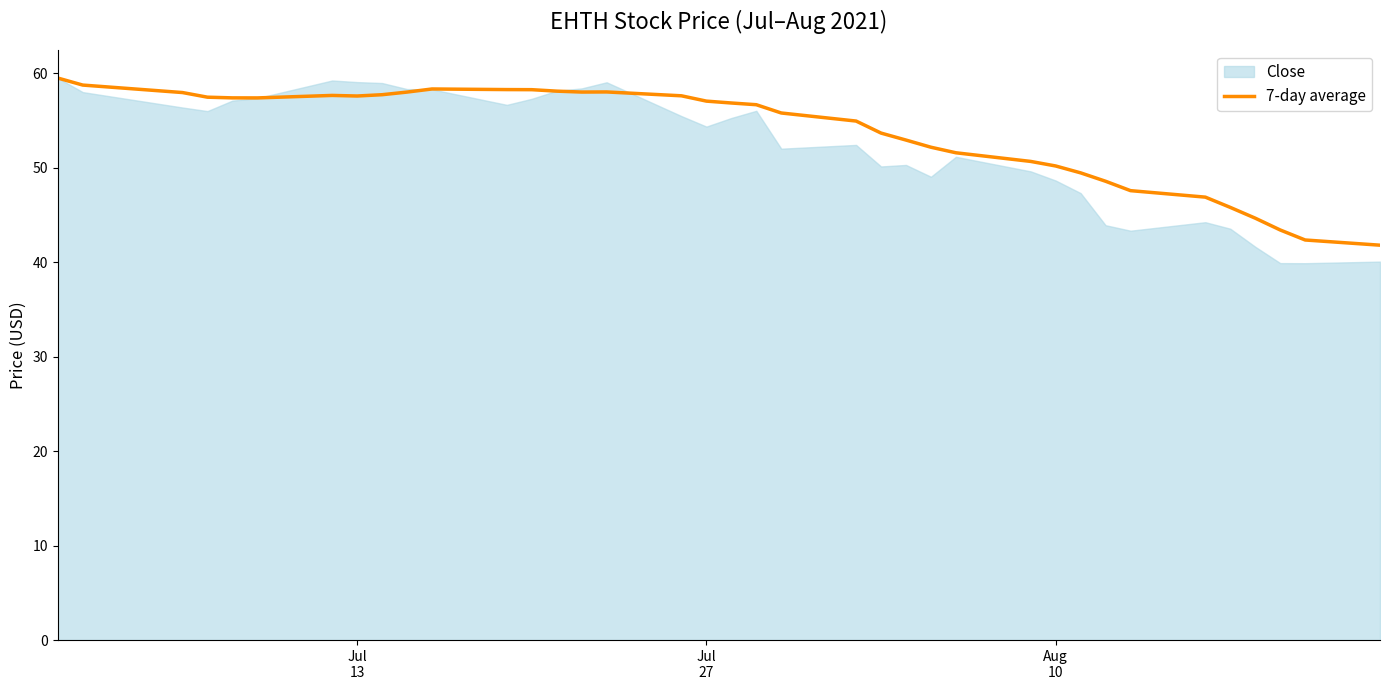

What is the highest value of the 7-day average series?

59.5